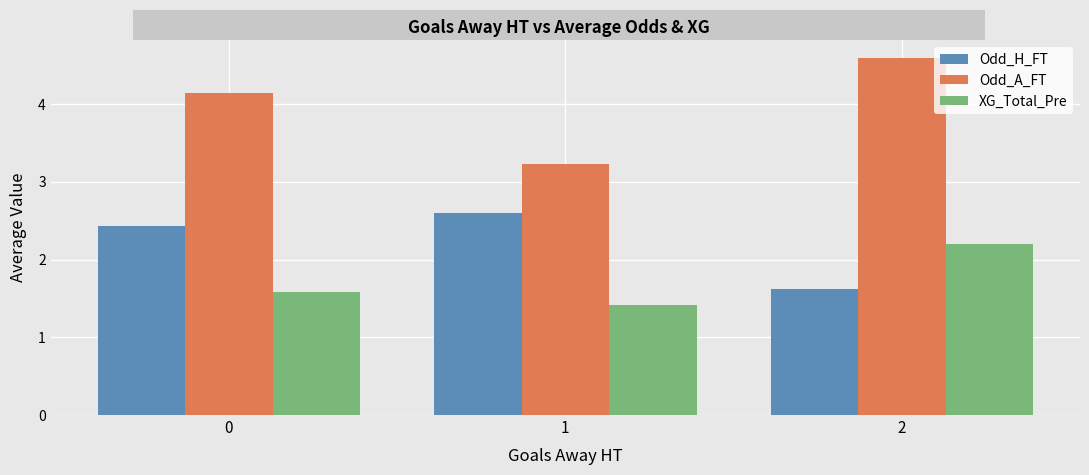

What is the spread (max minus min) of values at 2?

3.0